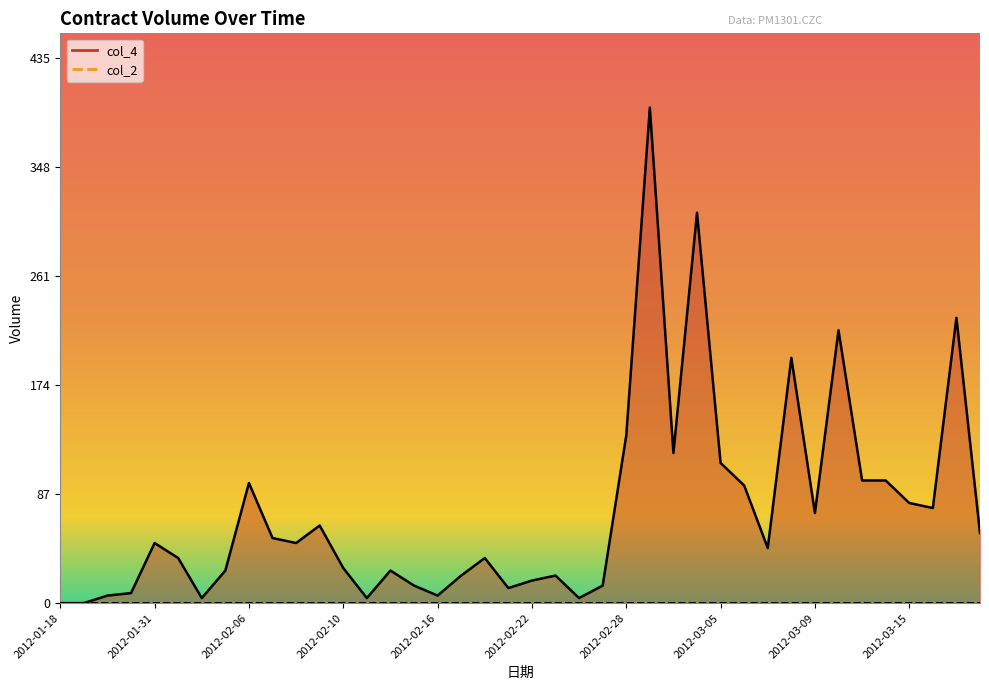

Reading left to right, list all the values displayed in this chart.

0	0	6	8	48	36	4	26	96	52	48	62	28	4	26	14	6	22	36	12	18	22	4	14	134	396	120	312	112	94	44	196	72	218	98	98	80	76	228	56